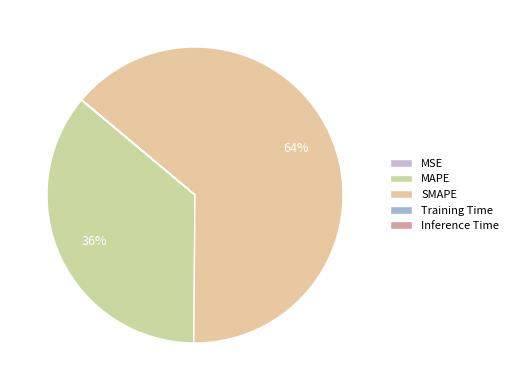

What is the majority slice?

SMAPE